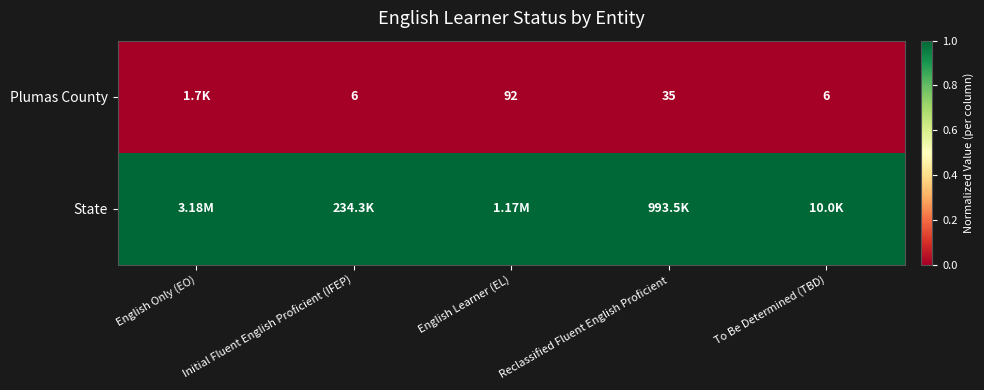

What is the difference between the Plumas County values at Reclassified Fluent English Proficient and English Learner (EL)?

57